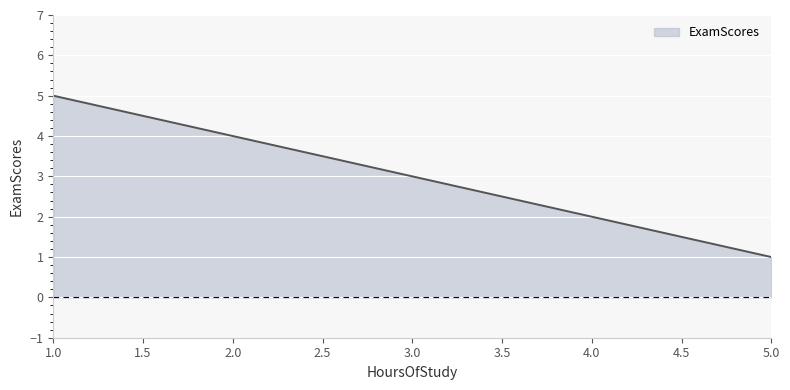

How many values are between 2 and 4?

3